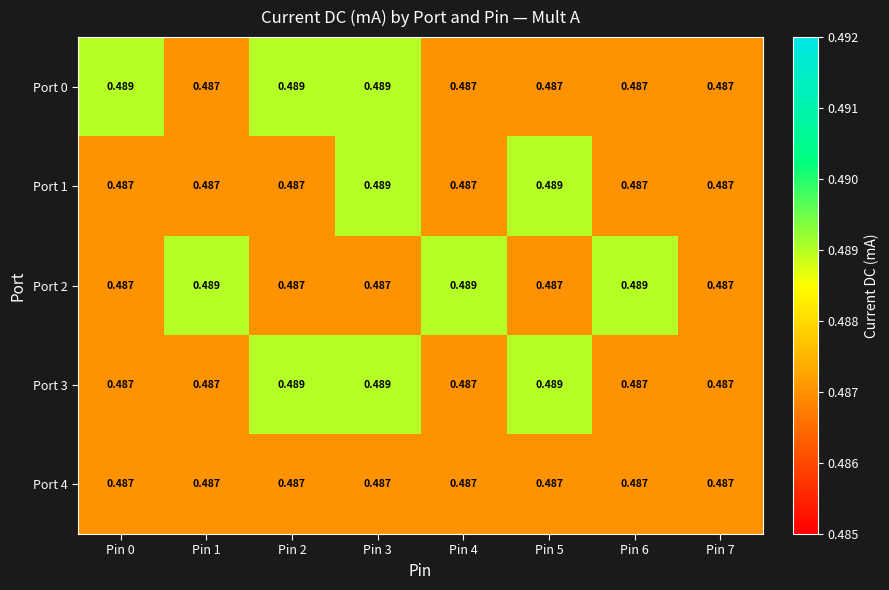

Rank the series at Pin 7 from highest to lowest value.

Port 0, Port 1, Port 2, Port 3, Port 4